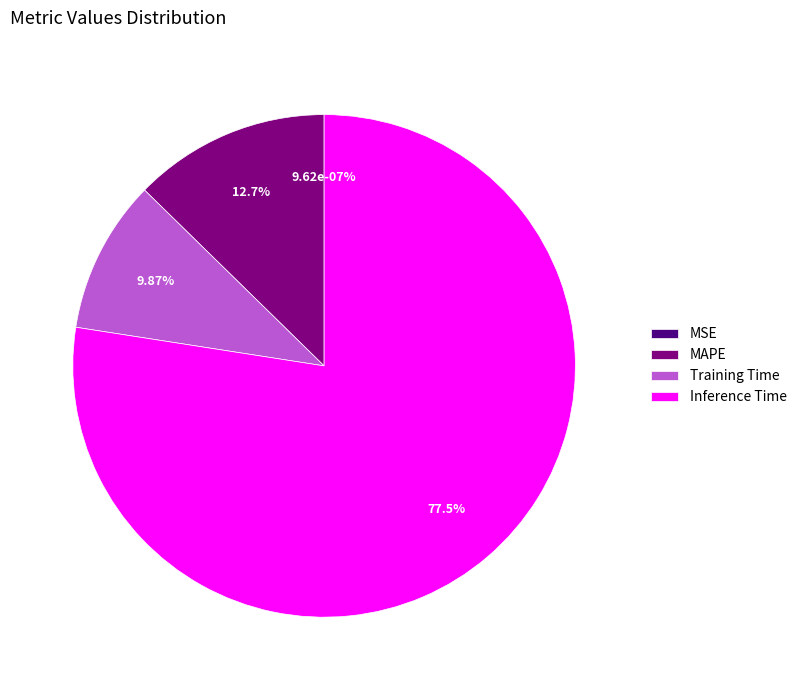

Combined, what portion of the pie is MAPE and MSE?

12.7%